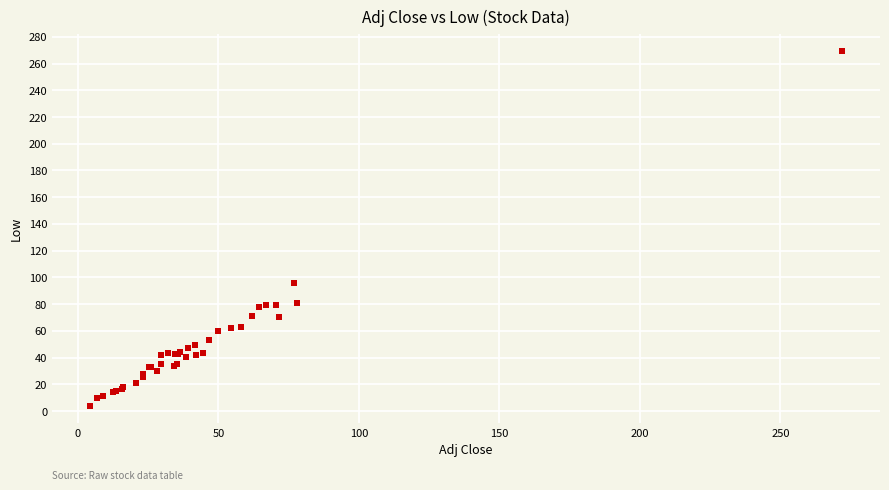

What Y value in the scatter plot is closest to 136?

95.6